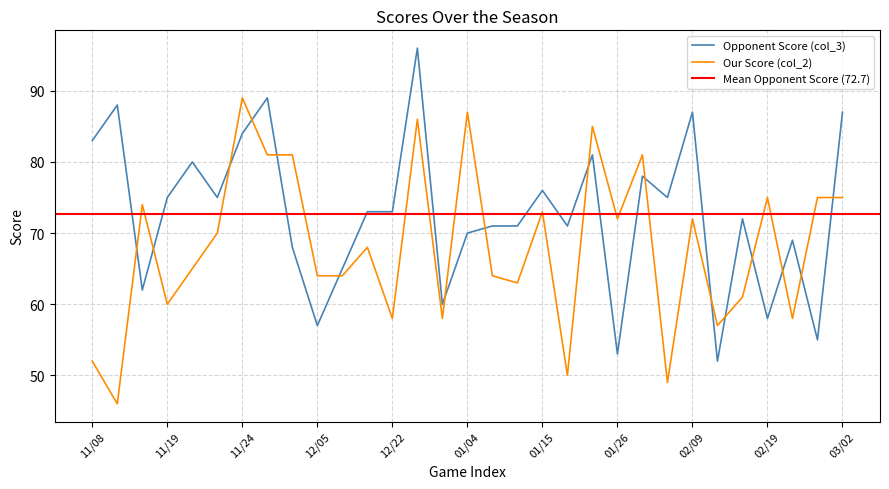

What is the label of the 6th point from the right?

02/12